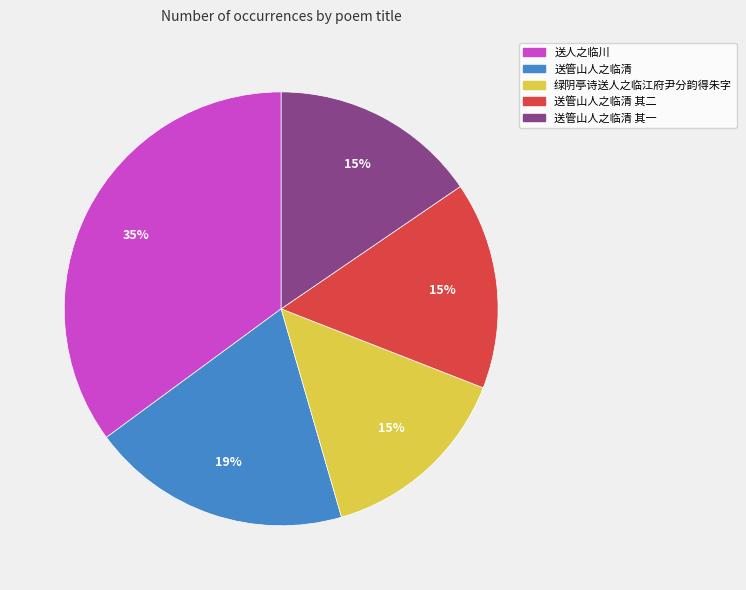

How many segments does this pie chart have?

5